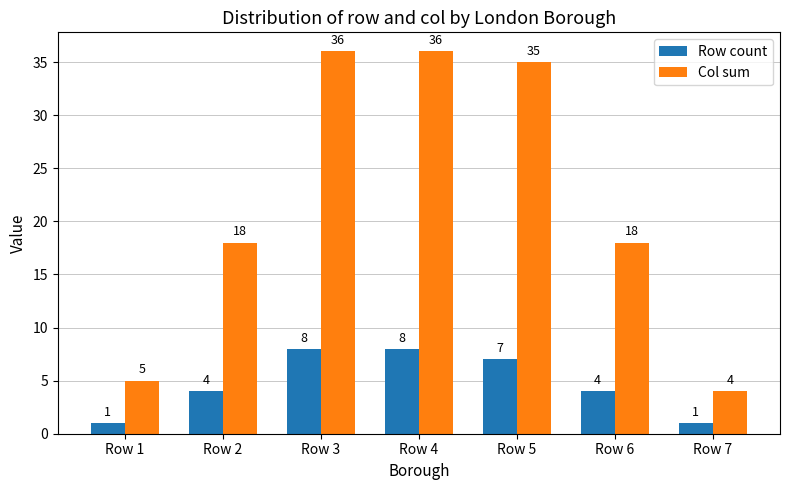

Which series has the largest total across all categories?

Col sum